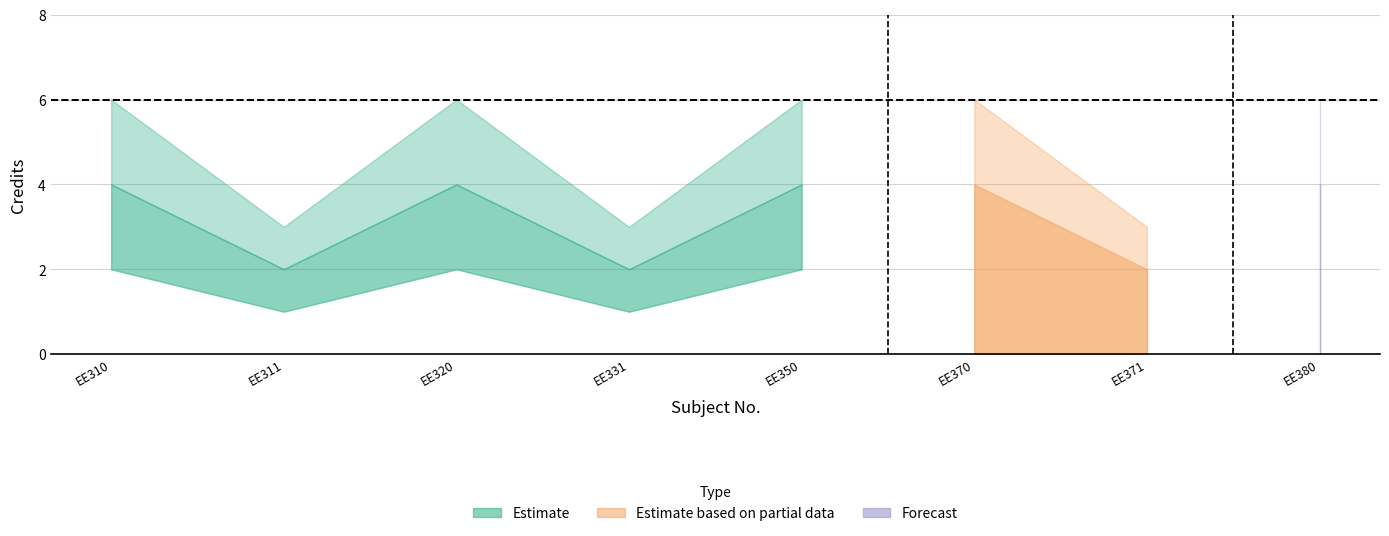

Where is the data nearest to the value 4?

EE311